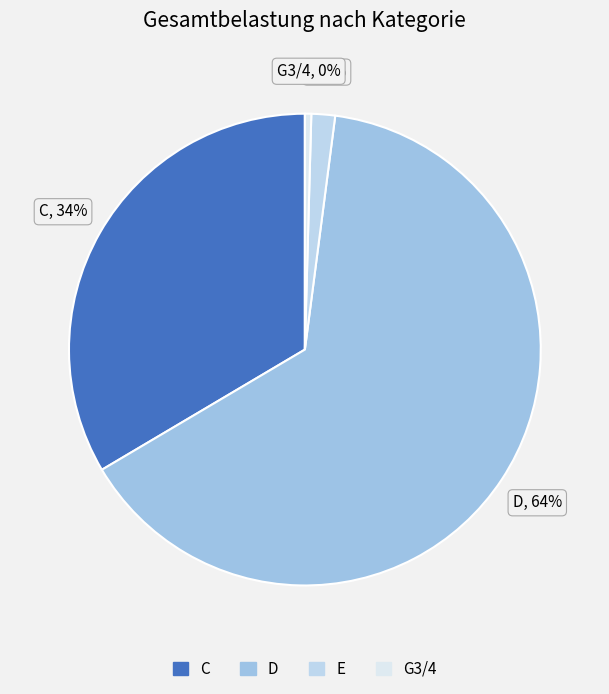

How many slices are in this pie chart?

4